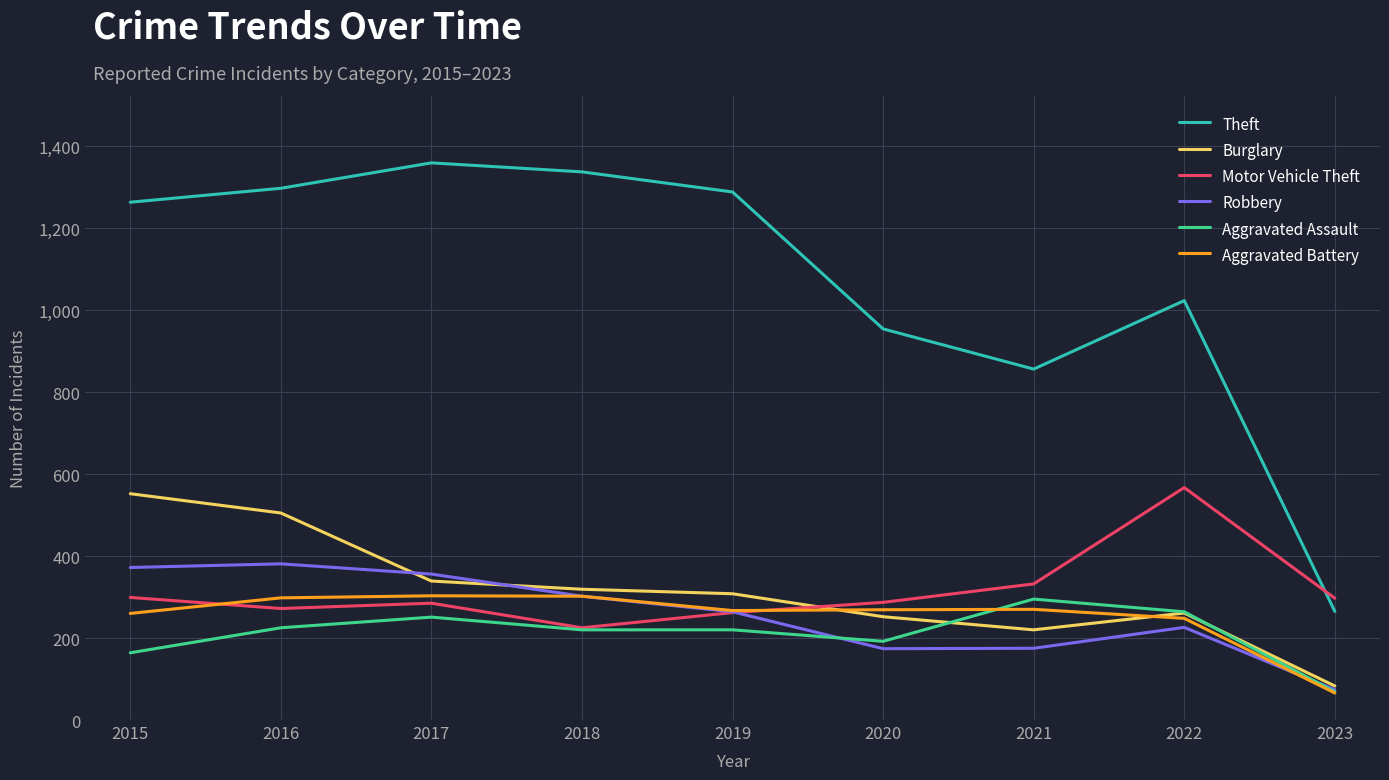

Which series has the widest spread of values?

Theft